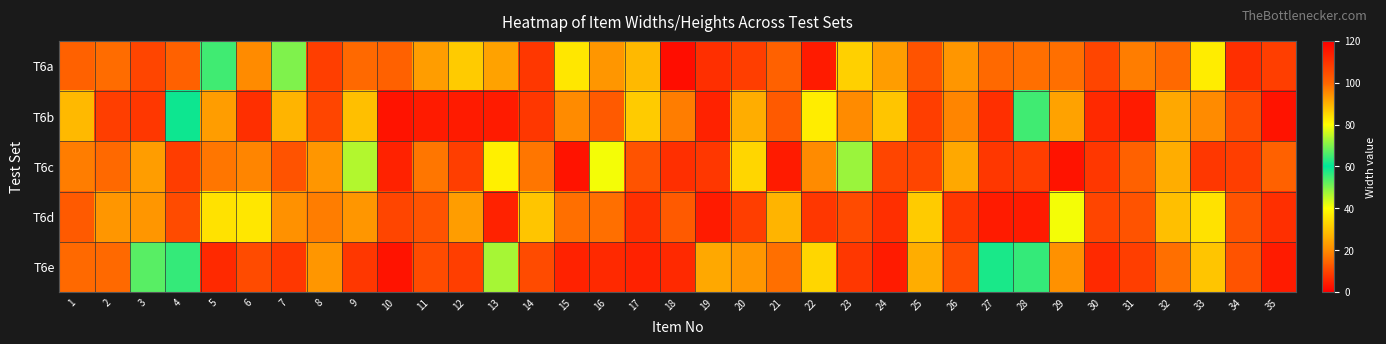

At how many categories does at least one series exceed 8?

35